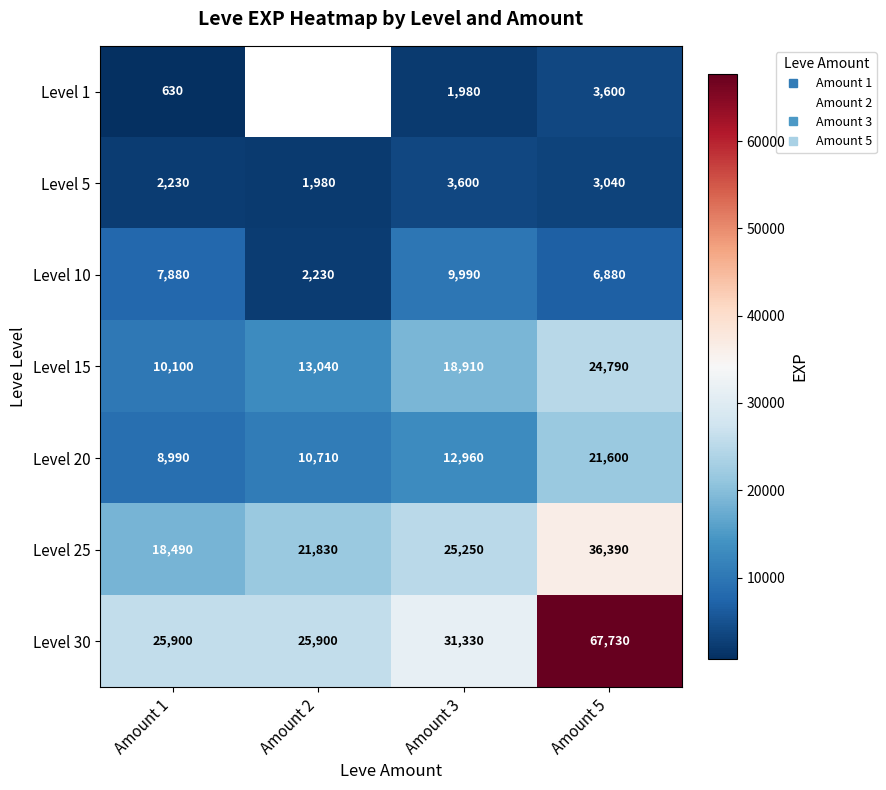

At which label does Level 25 reach its minimum?

Amount 1